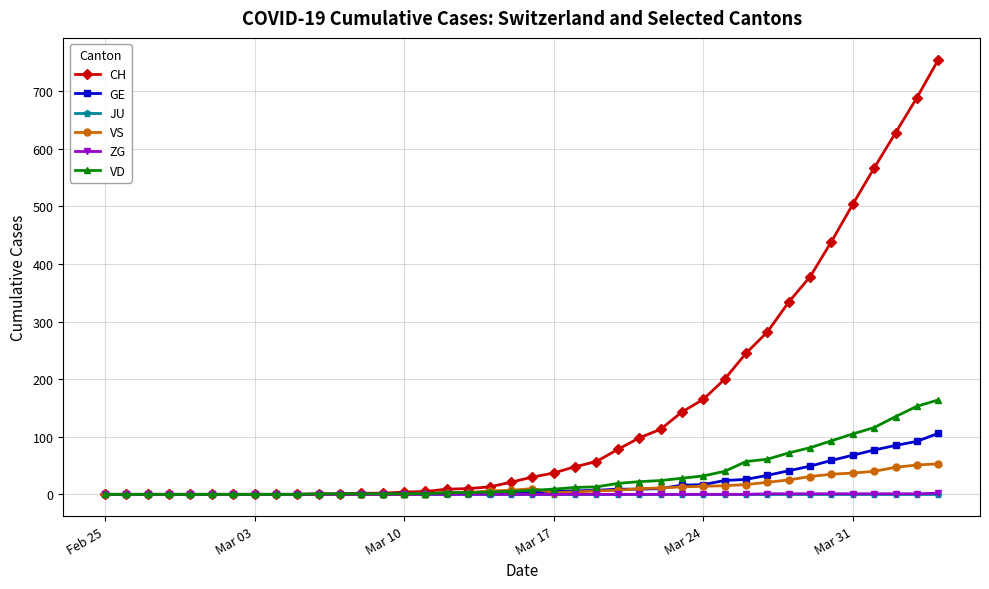

What is the sum of all CH values?

5858